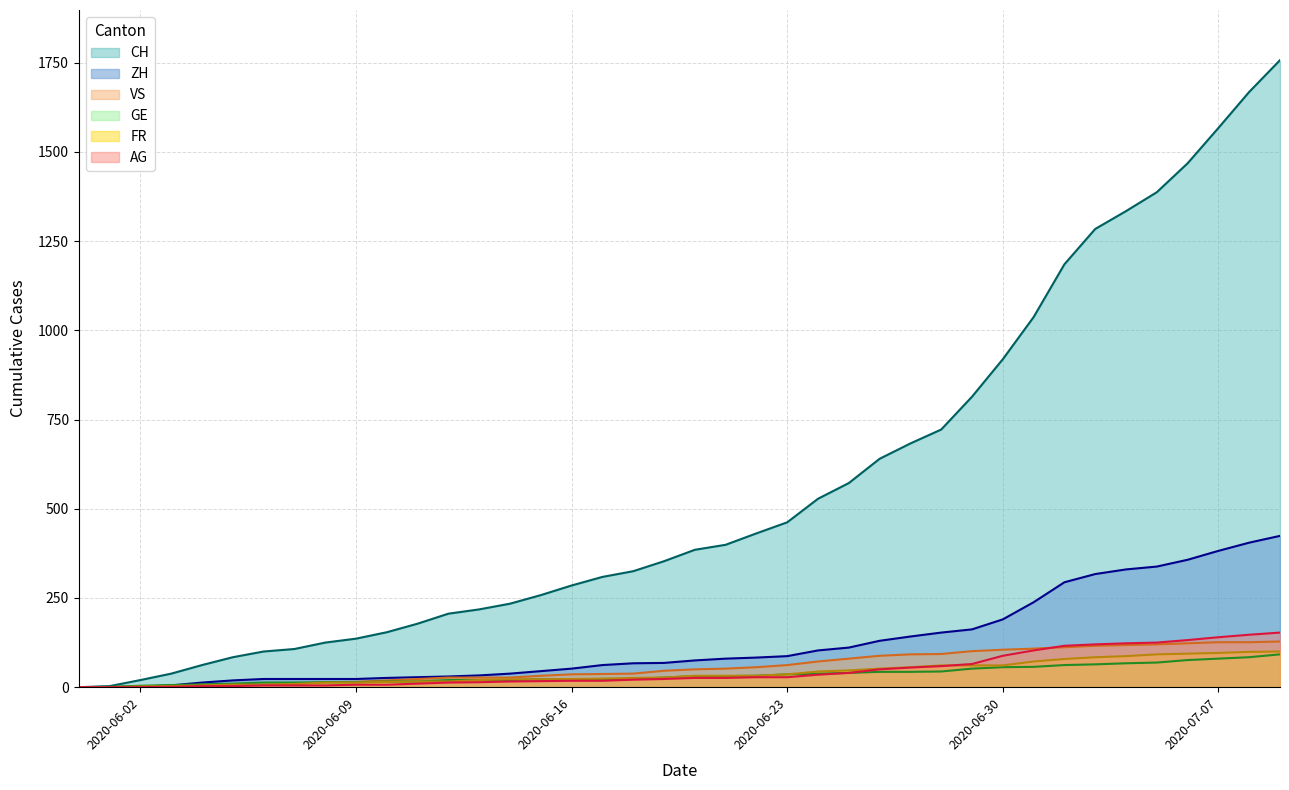

What is the maximum value shown in the chart?

1757